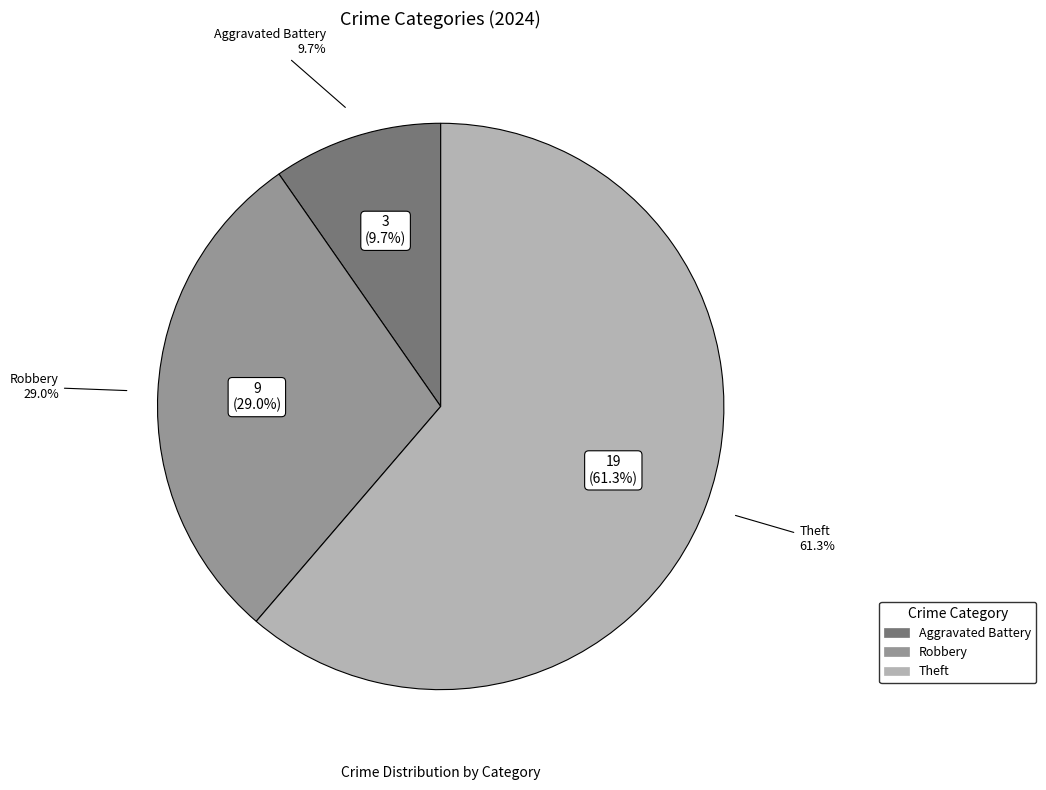

What is the change in value from Robbery to Theft?

+10